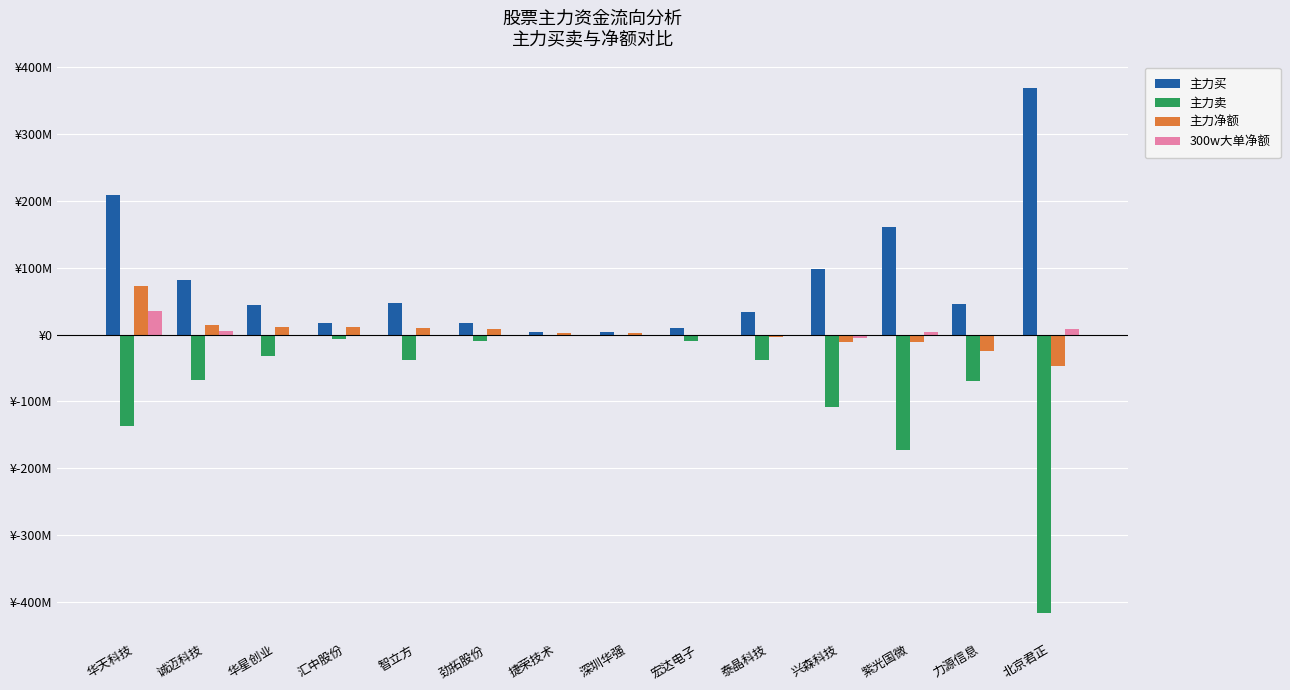

At which category is the sum across all series the highest?

华天科技